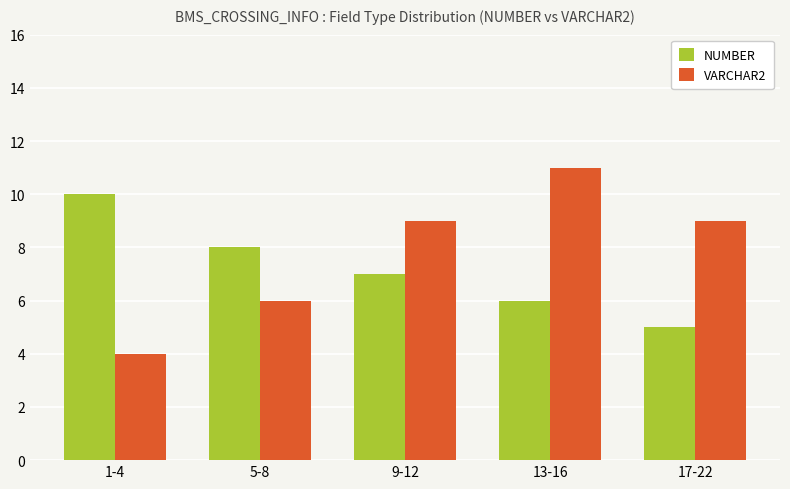

At which label does NUMBER first exceed 7?

1-4